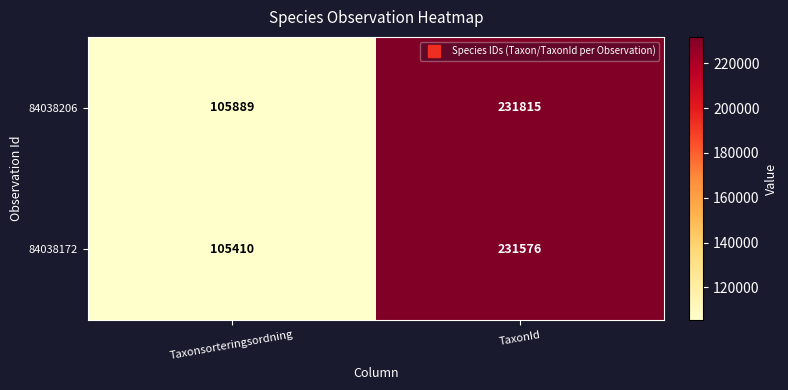

How many categories are shown in the chart?

2